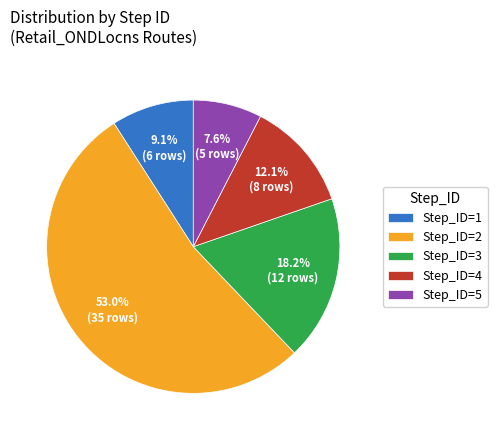

Which category has the biggest portion of the pie?

Step_ID=2